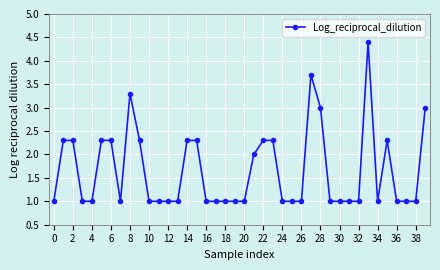

True or false: the data has more than 1 interior local peaks.

True